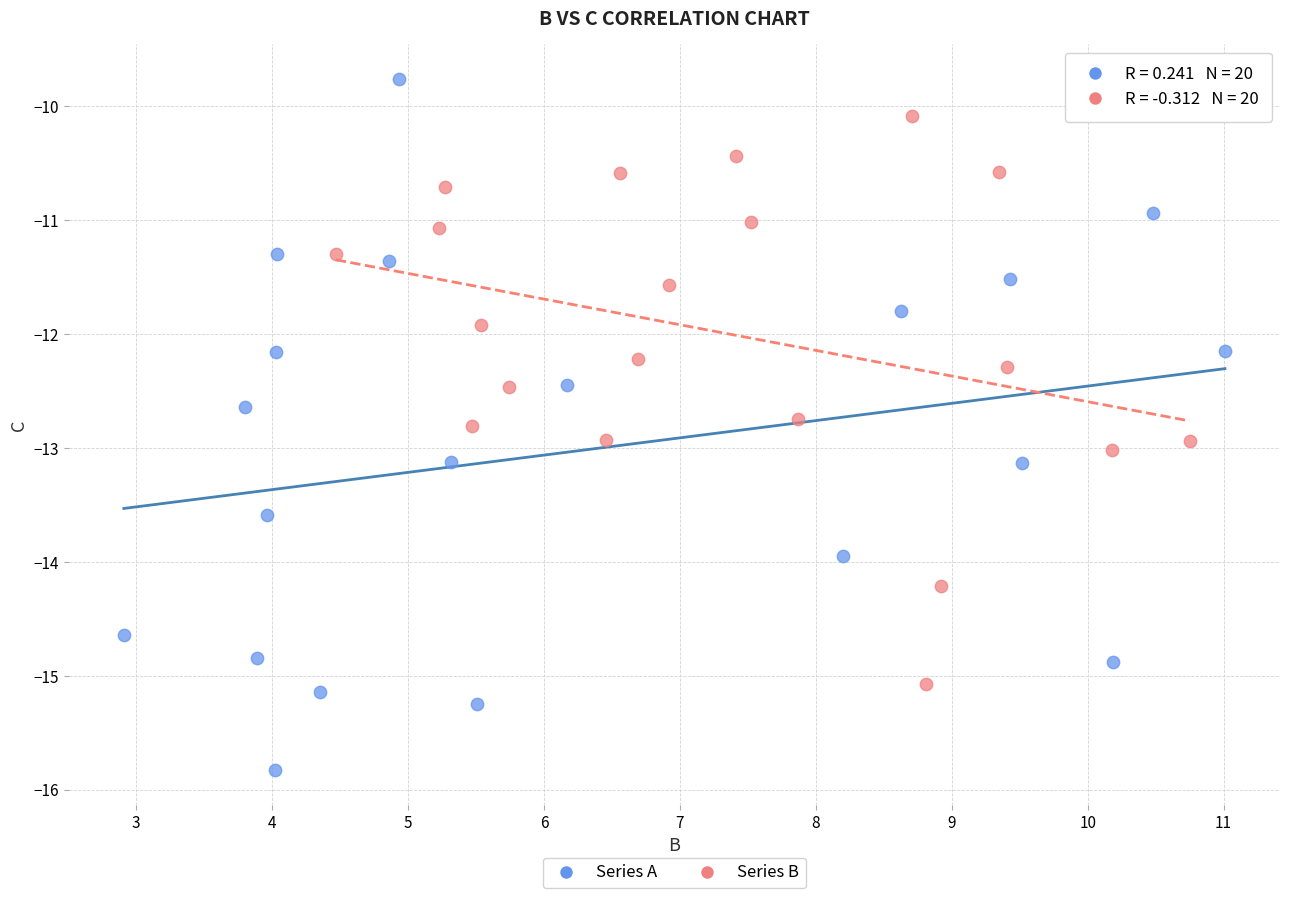

What are all the series names shown in the legend?

Series A, Series B